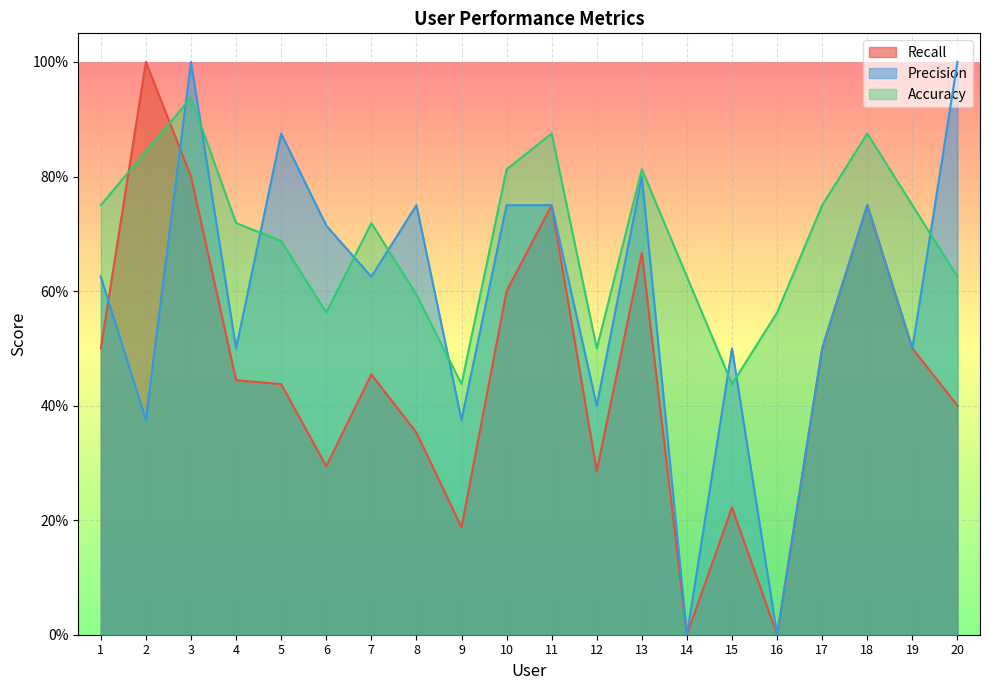

Which series changed the most between 6 and 14?

Precision